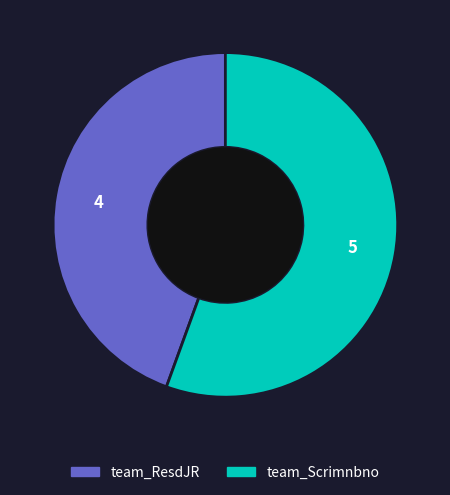

Is it true that team_ResdJR is 52% of the pie?

False